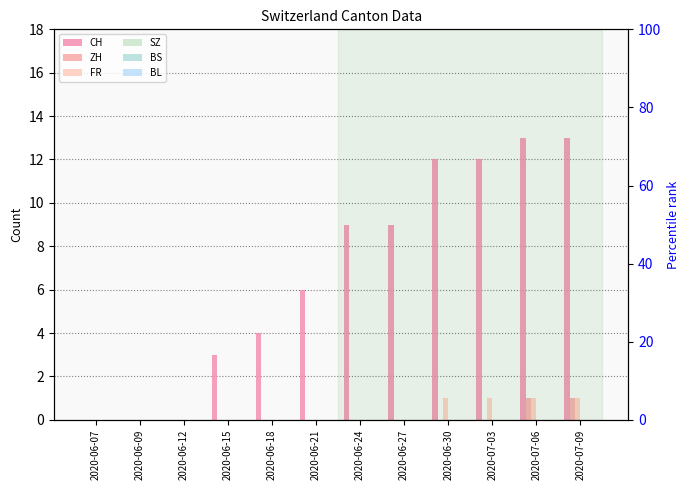

Where is BL nearest to the value 0?

2020-06-07